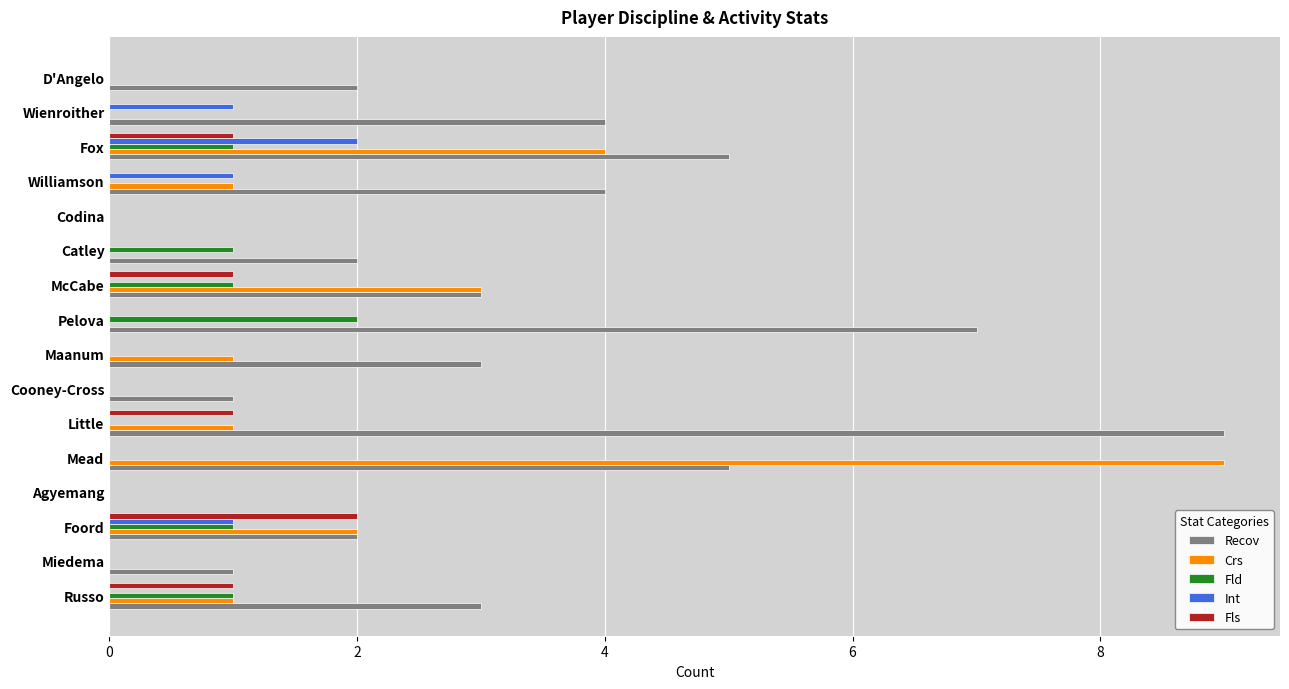

The Fls series shows 1 at Mead. True or false?

False